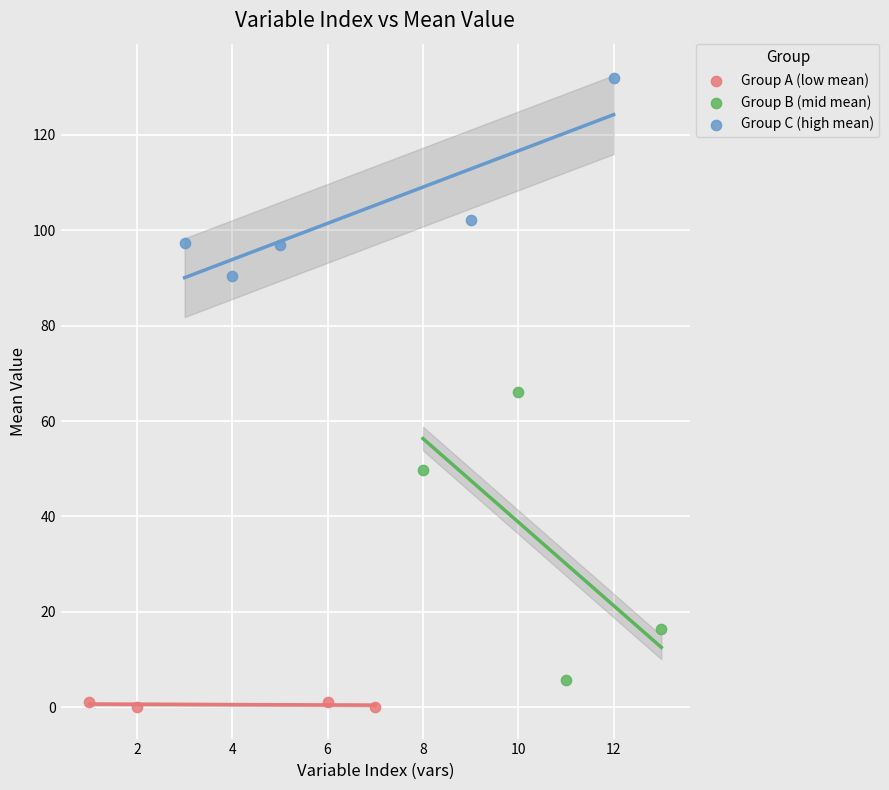

Which series has the widest spread of Y values?

Group B (mid mean)